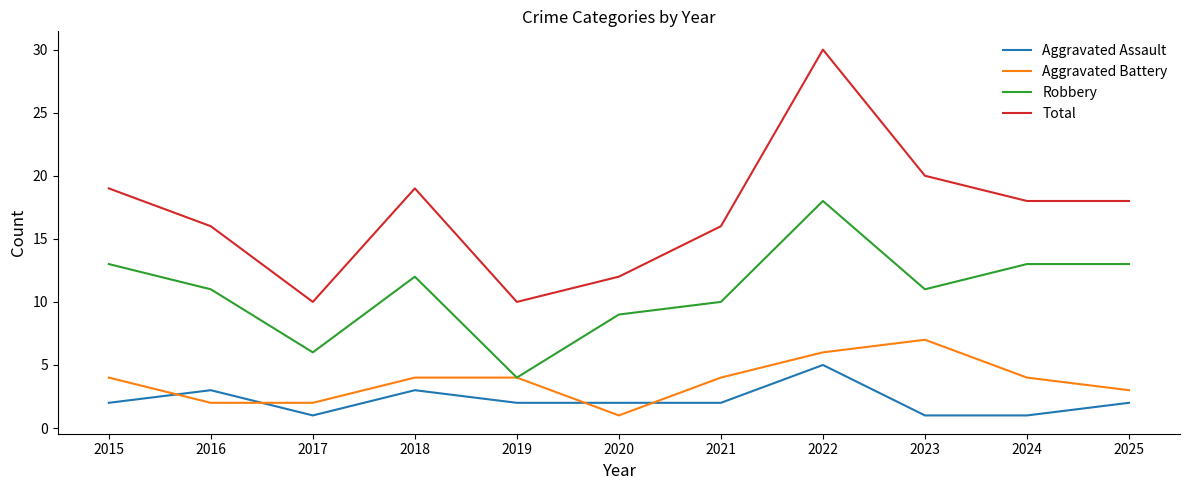

Reading left to right, list all the values displayed in this chart.

Aggravated Assault: 2	3	1	3	2	2	2	5	1	1	2
Aggravated Battery: 4	2	2	4	4	1	4	6	7	4	3
Robbery: 13	11	6	12	4	9	10	18	11	13	13
Total: 19	16	10	19	10	12	16	30	20	18	18